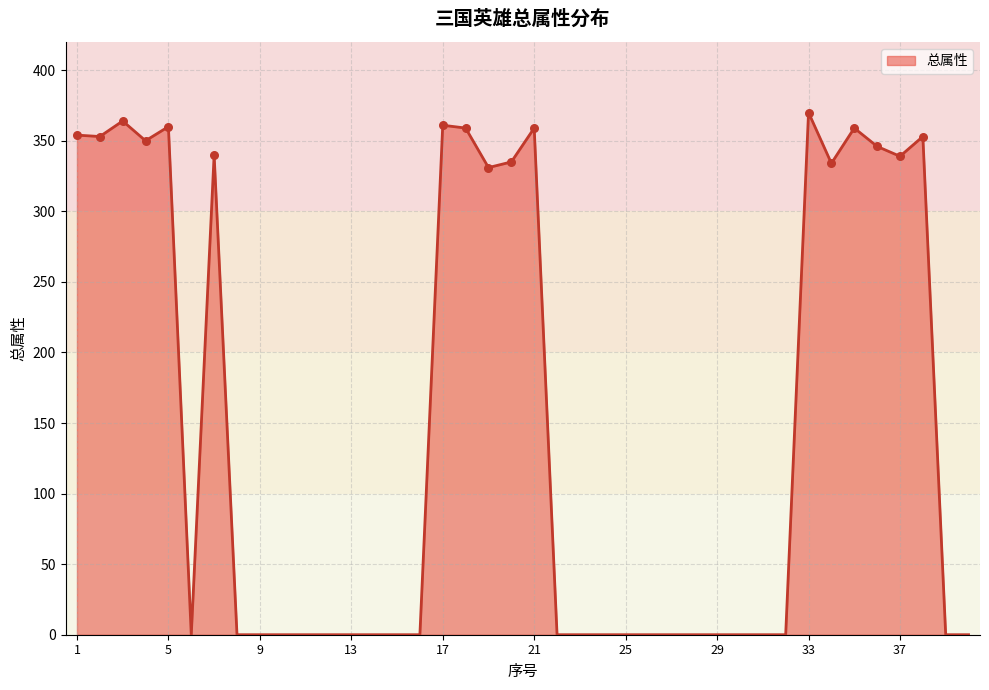

What is the greatest value displayed?

370